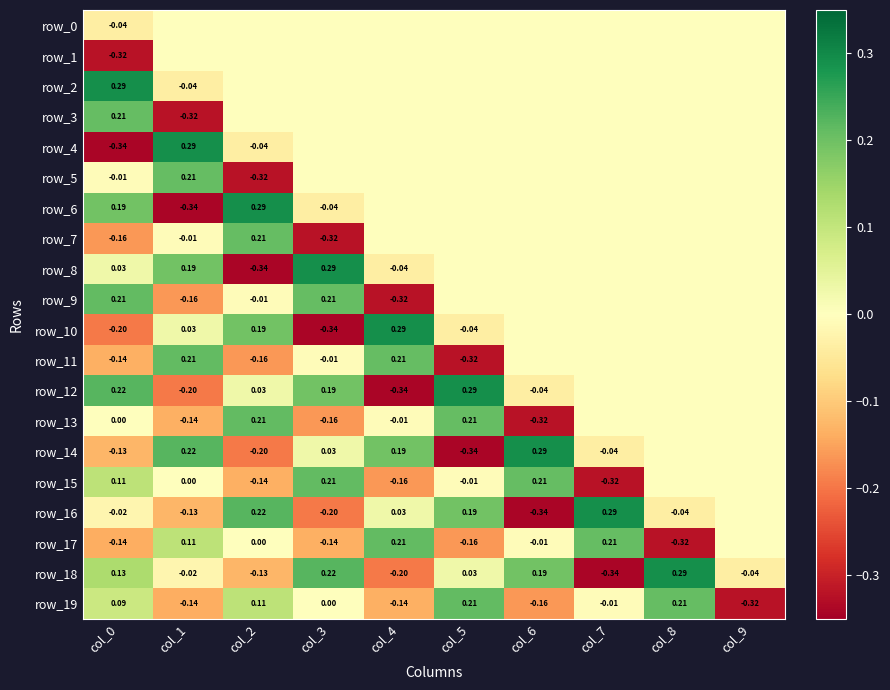

How many values in the row_13 series exceed 0?

3